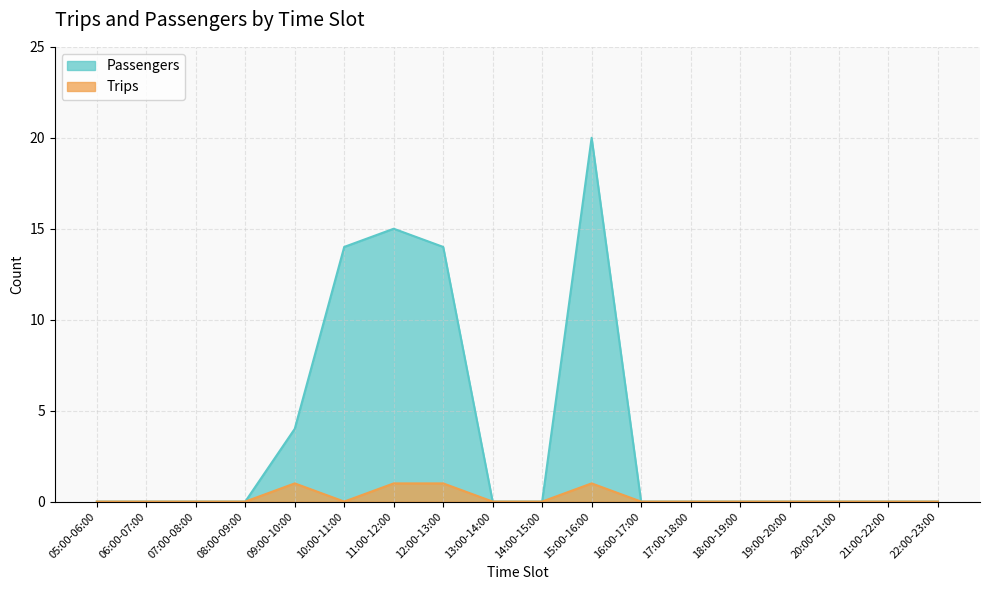

True or false: Trips has a value of 0 at 14:00-15:00.

True